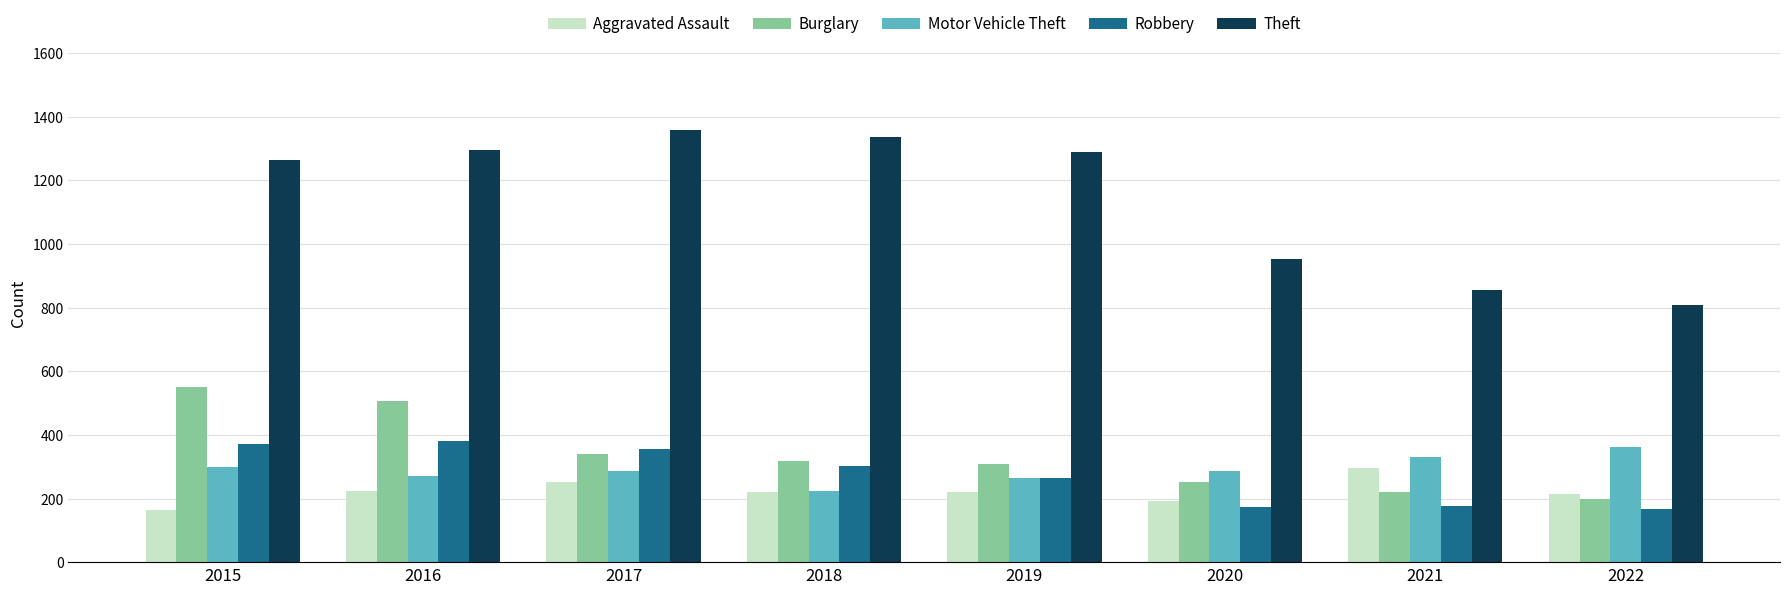

What is the difference between the highest and lowest values at 2019?

1068